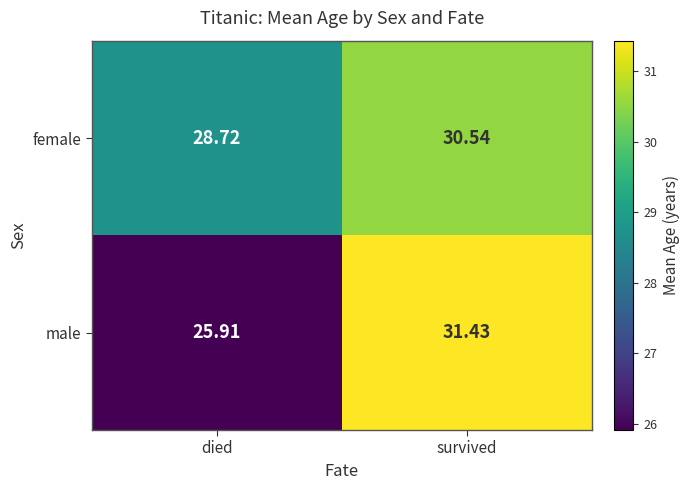

Which series has the largest range (max minus min)?

male